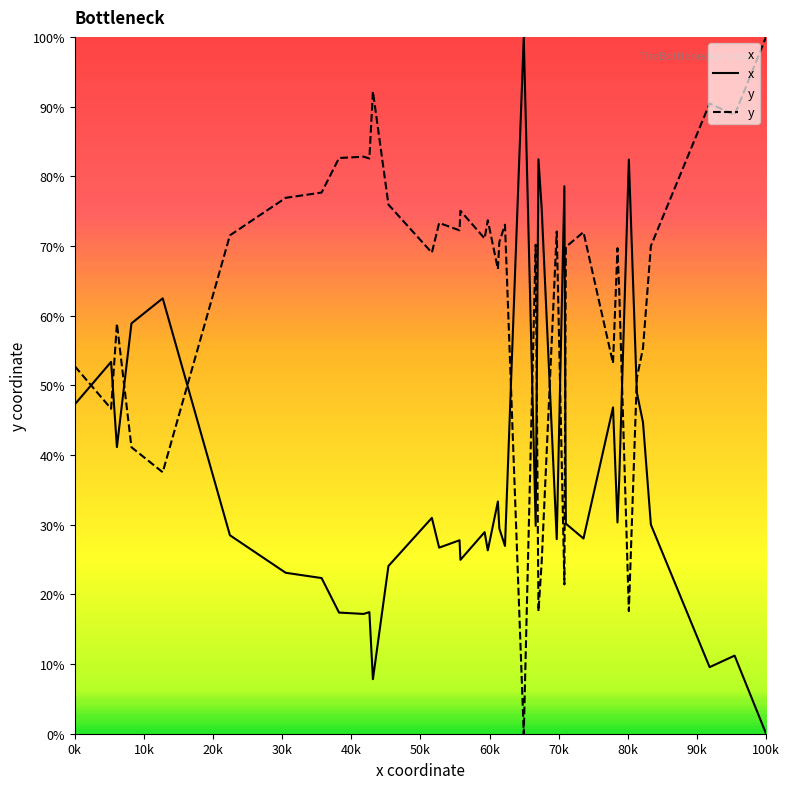

Rank the series by their average value, from highest to lowest.

y, x